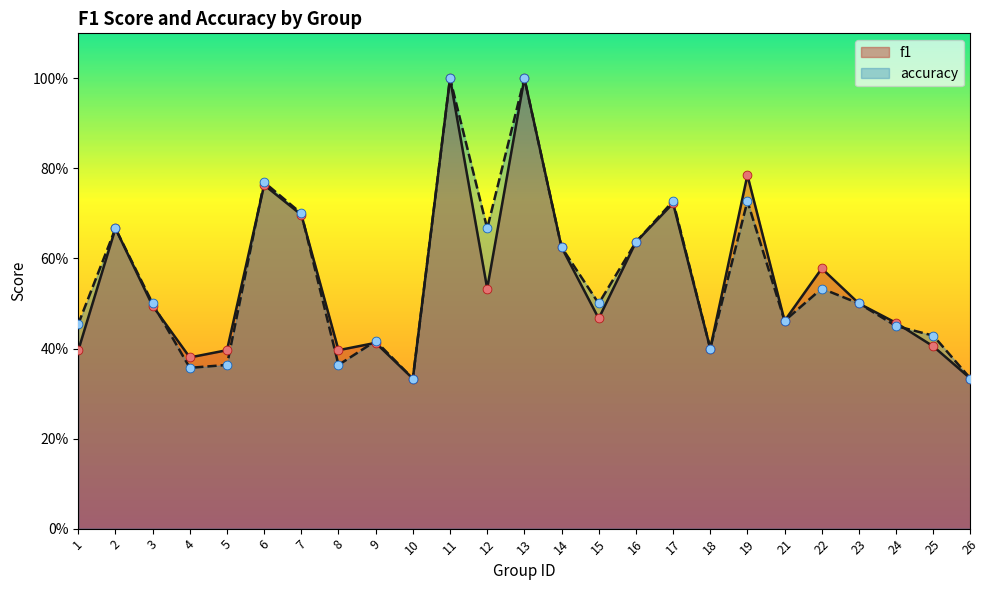

At how many categories does at least one series exceed 0?

25